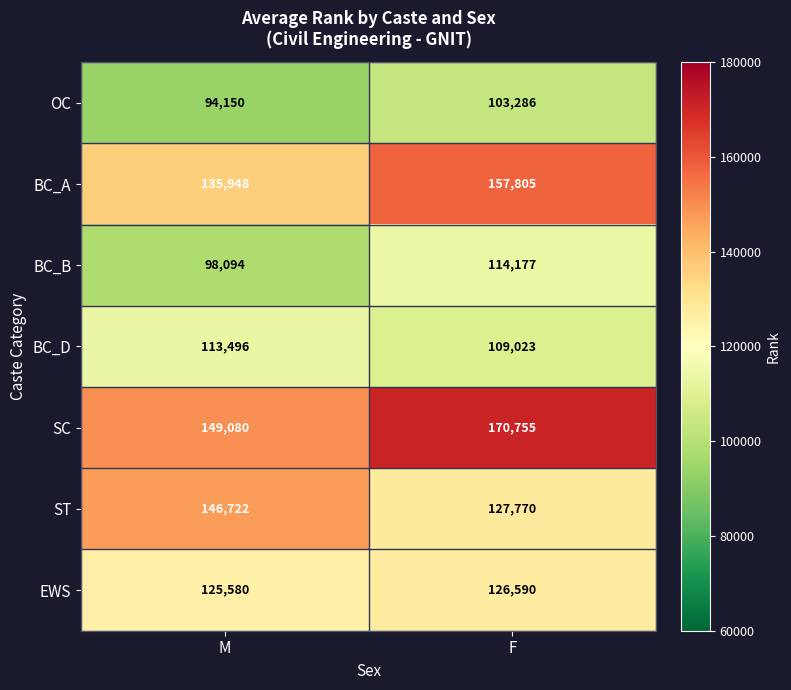

What is the difference between the SC values at M and F?

21675